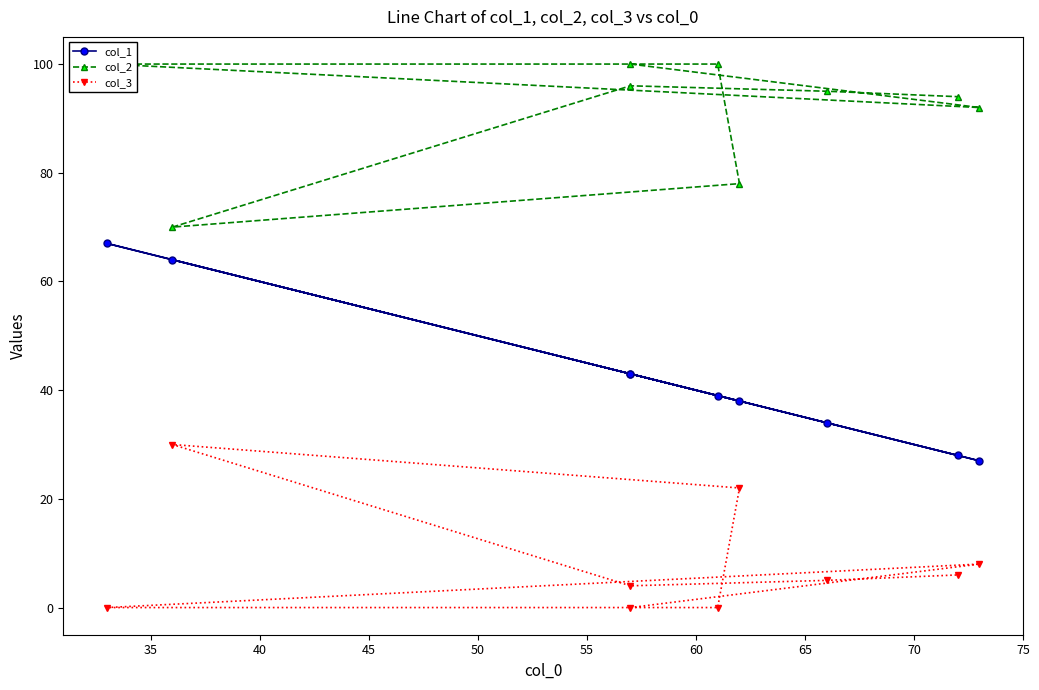

What is the maximum value for col_3?

30